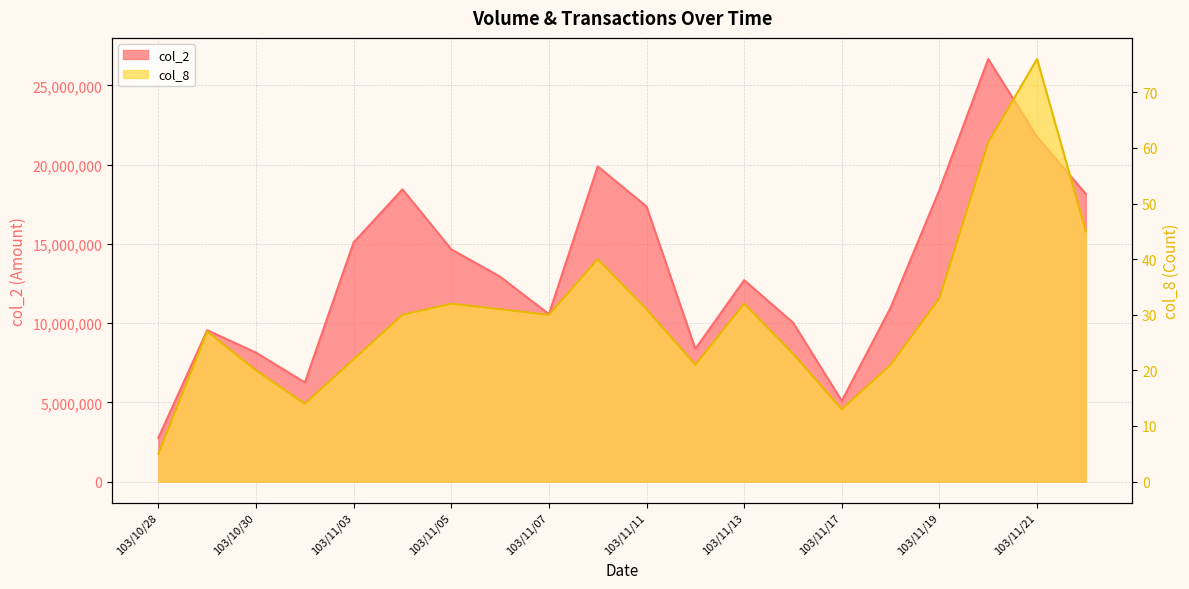

True or false: col_2 and col_8 cross at least once.

False